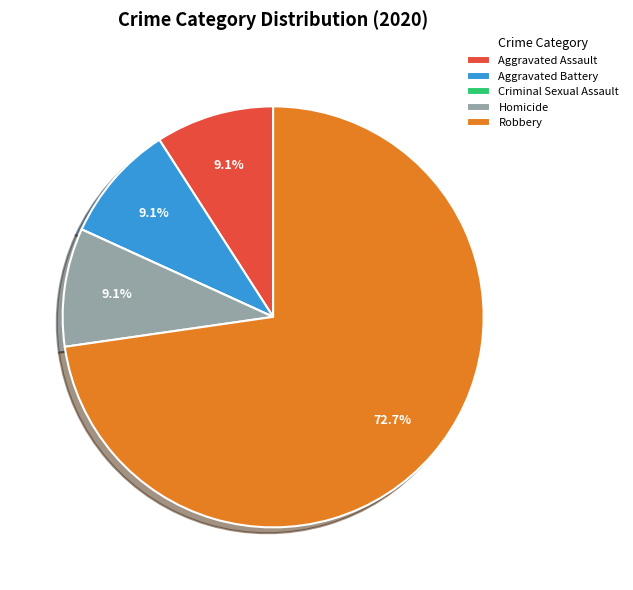

Between Aggravated Assault and Robbery, which is larger?

Robbery